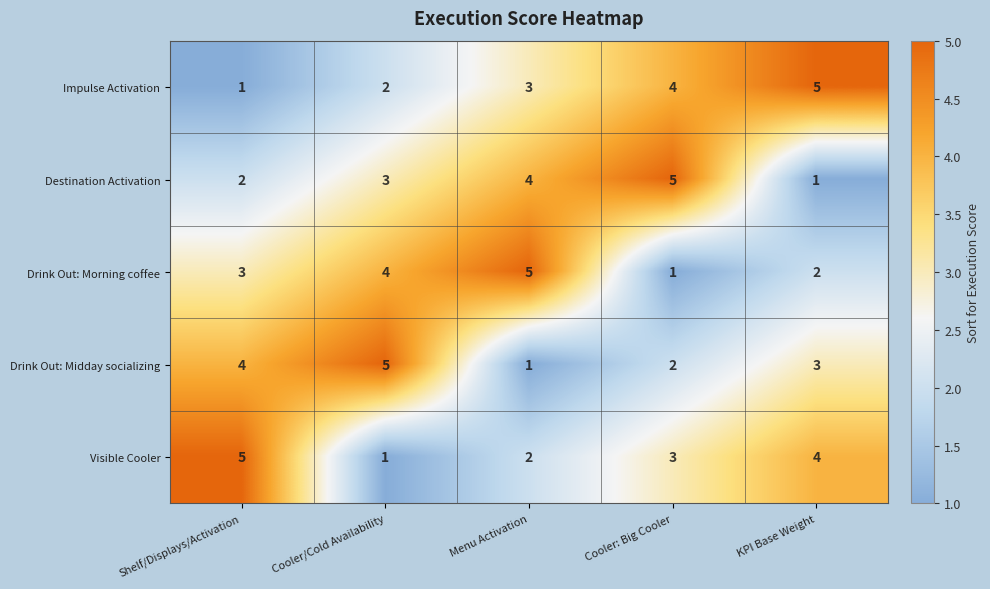

The value of Drink Out: Midday socializing at Shelf/Displays/Activation is 7. True or false?

False